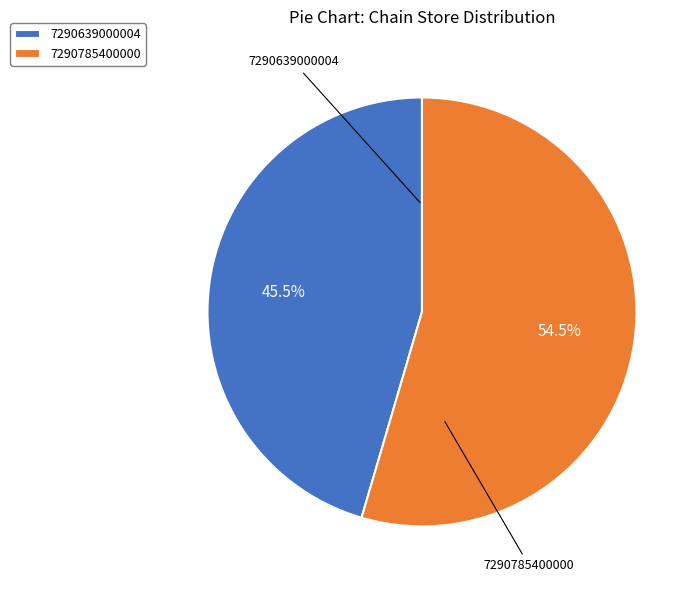

Rank the categories by value from highest to lowest.

7290785400000, 7290639000004